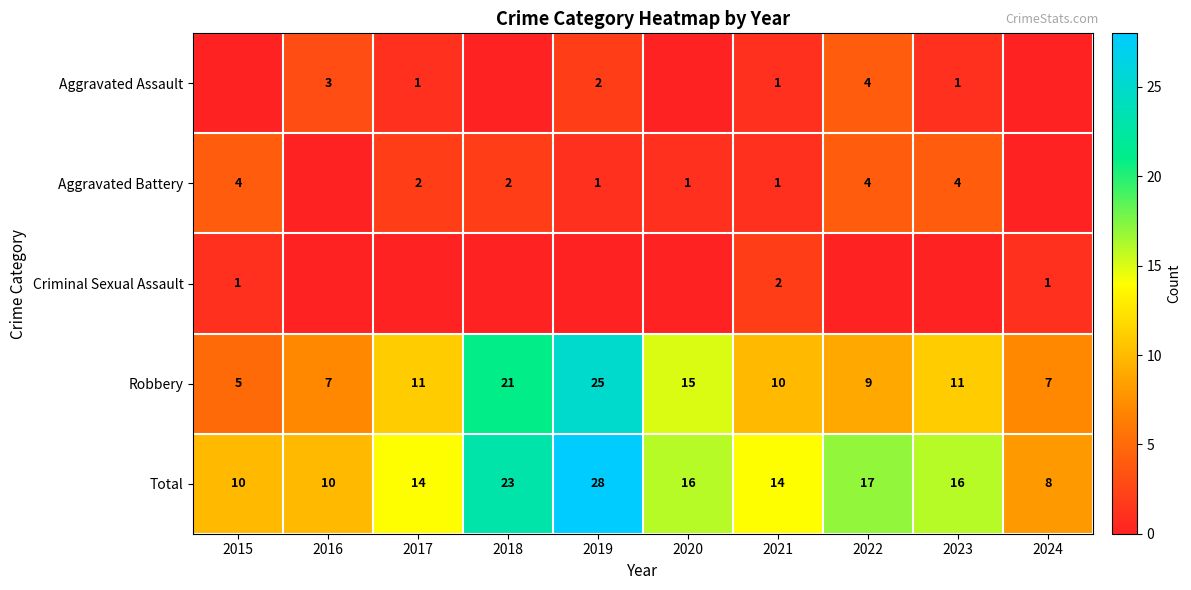

What is the sum of the Total values at 2020 and 2024?

24